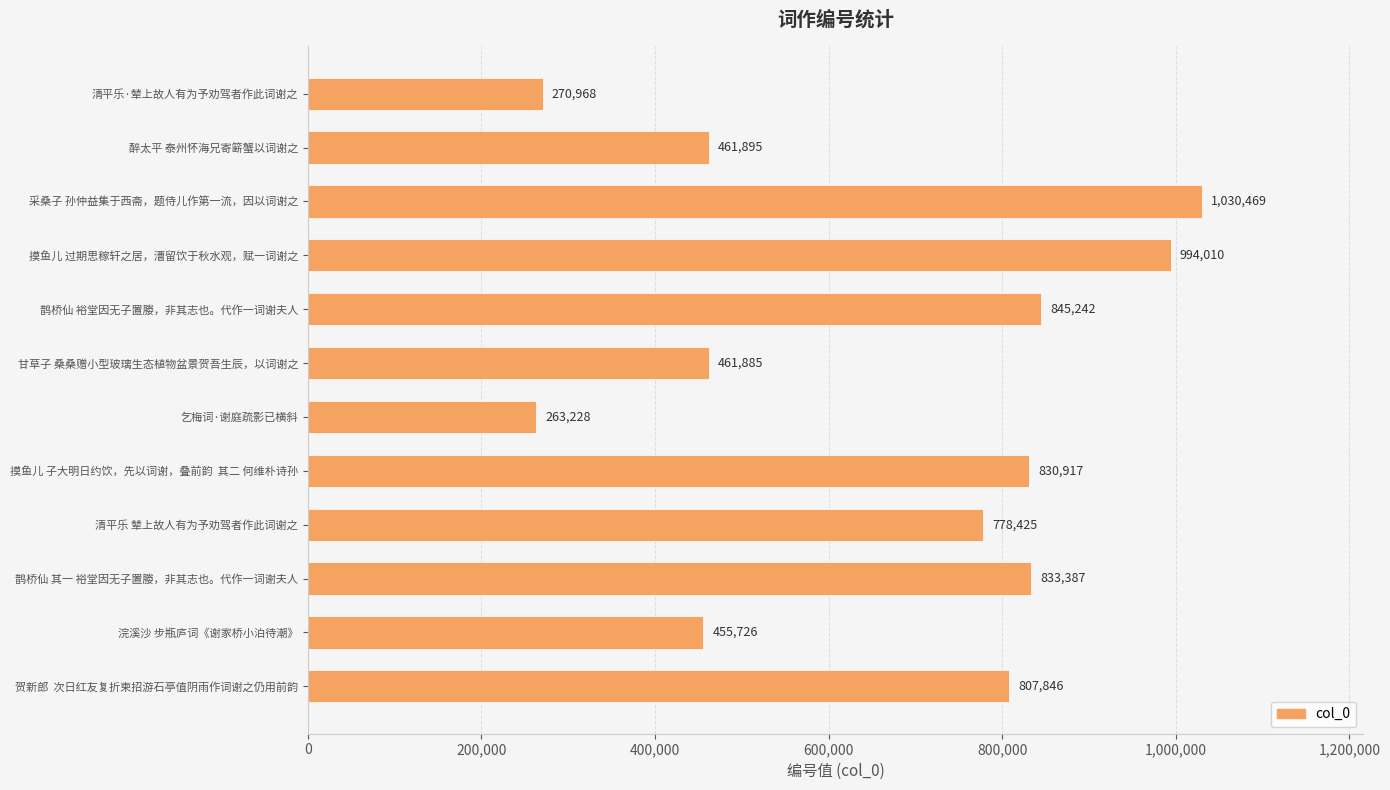

Between 贺新郎  次日红友复折柬招游石亭值阴雨作词谢之仍用前韵 and 甘草子 桑桑赠小型玻璃生态植物盆景贺吾生辰，以词谢之, which is larger?

贺新郎  次日红友复折柬招游石亭值阴雨作词谢之仍用前韵